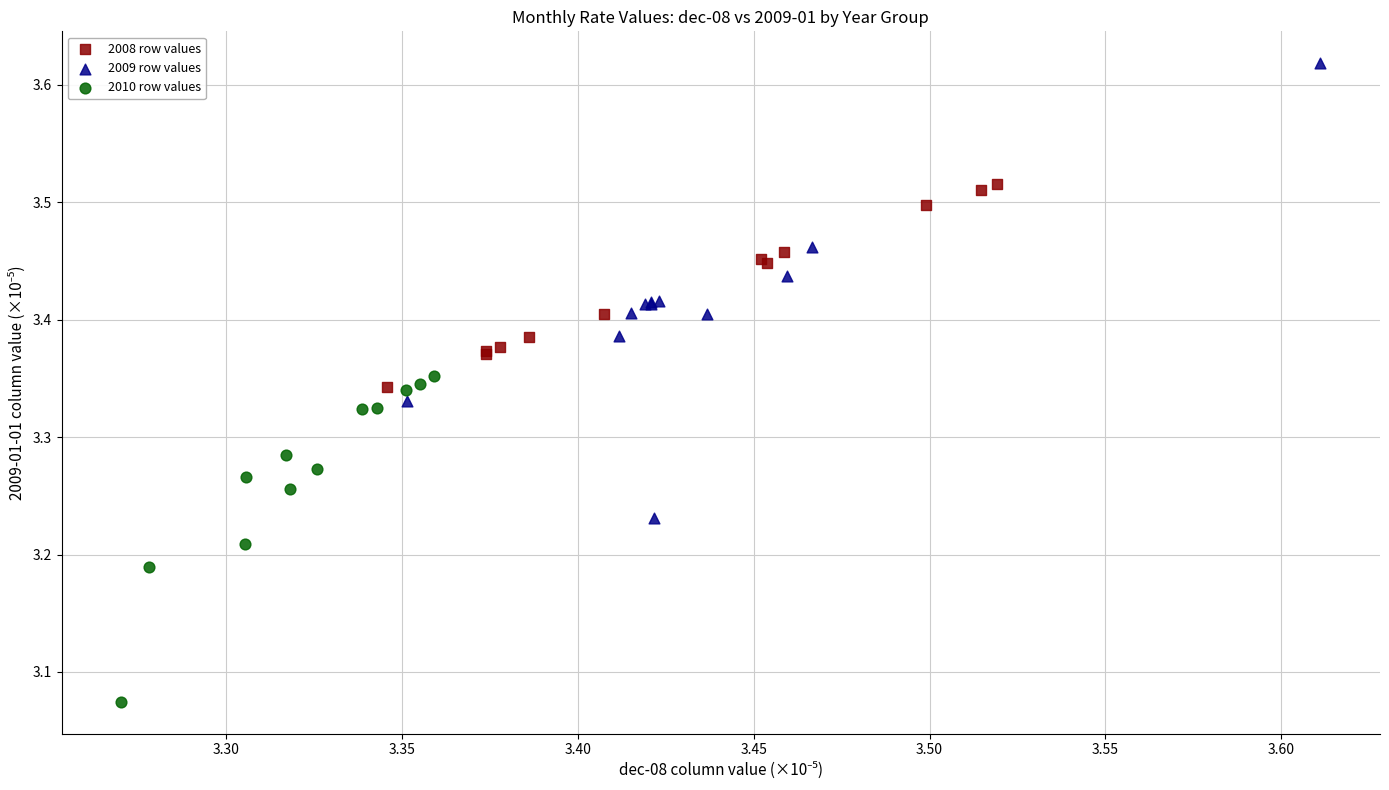

Which series reaches the minimum Y coordinate?

2010 row values